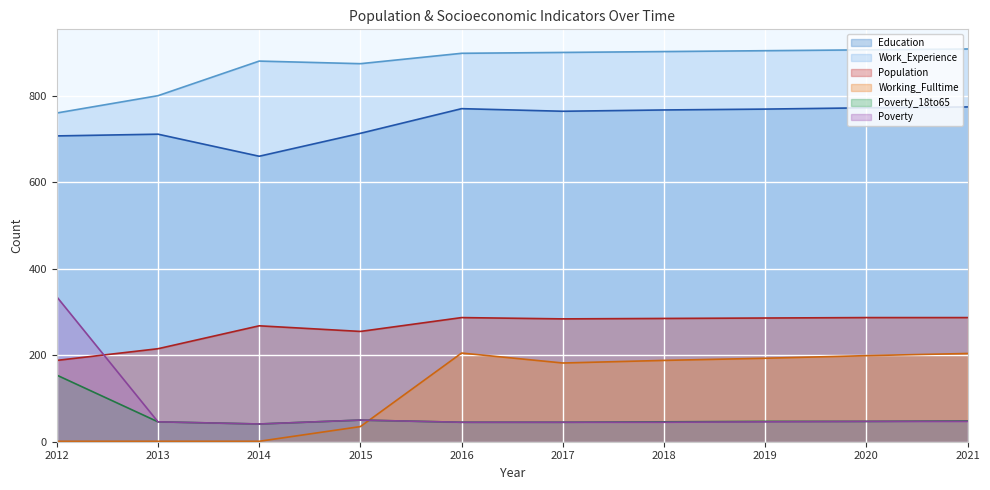

Count the number of categories in the chart.

10